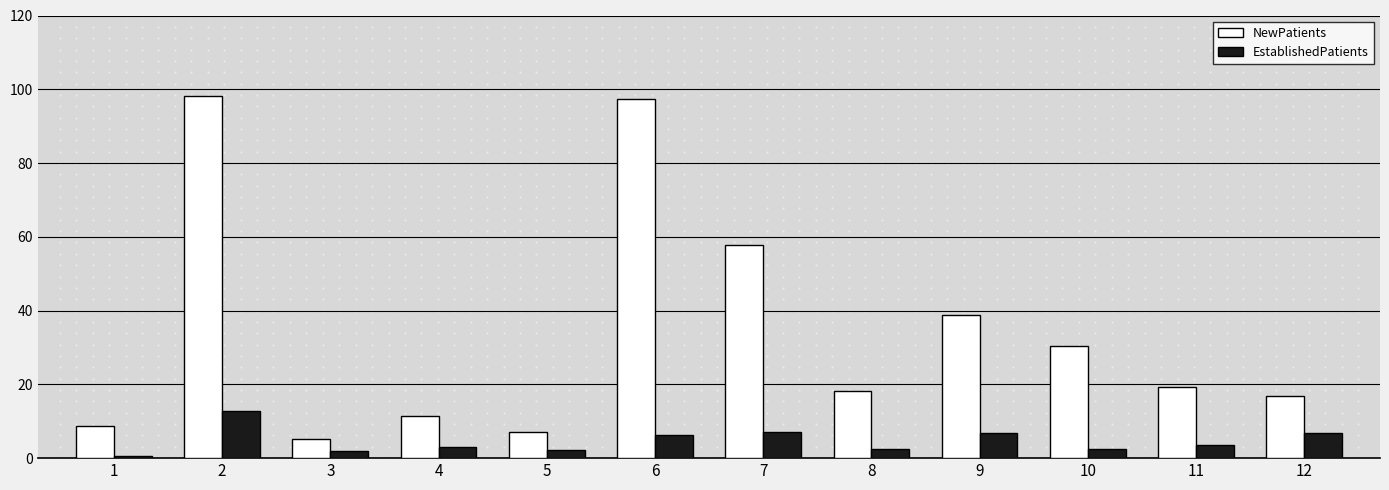

At which label is NewPatients closest to 51?

7